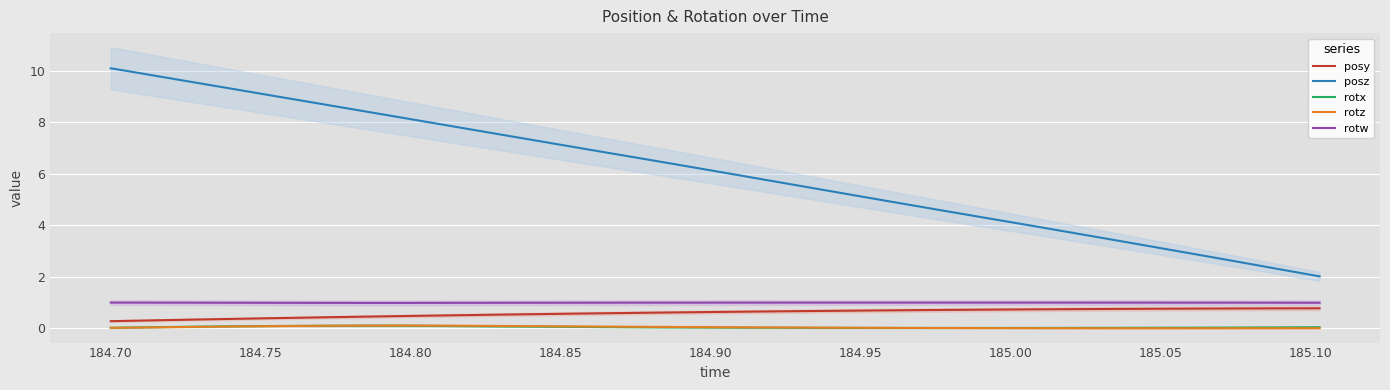

What is the minimum value for posz?

2.0